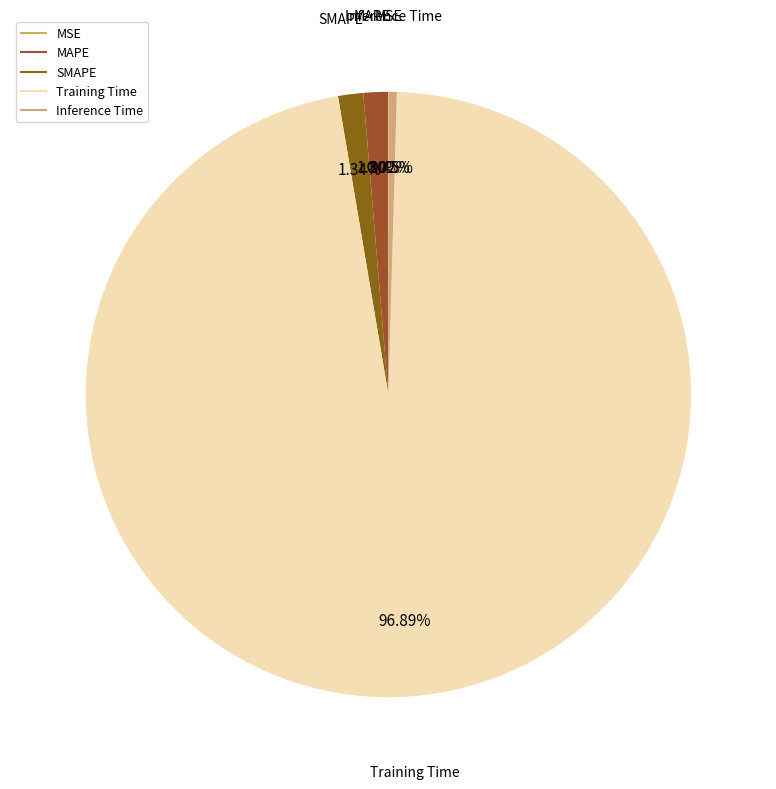

What is the majority slice?

Training Time